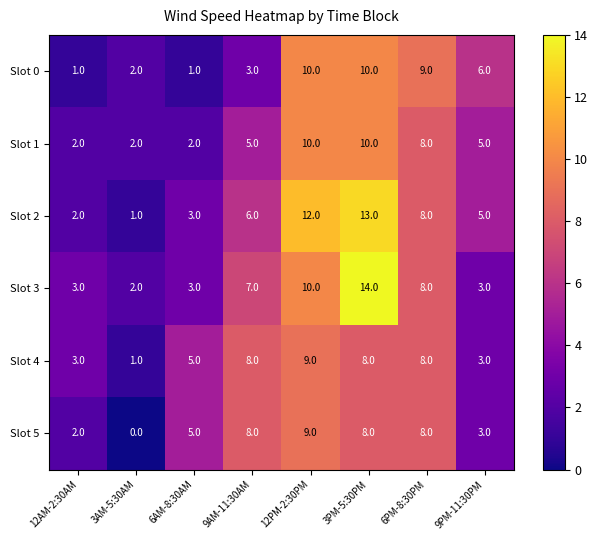

The Slot 5 series shows 9 at 12PM-2:30PM. True or false?

True